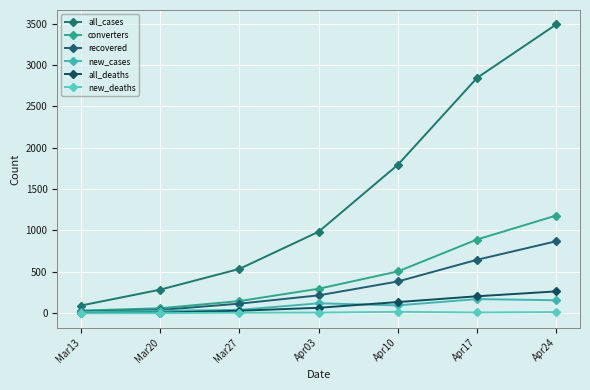

Reading left to right, extract all data points from this chart.

all_cases: Mar13=93	Mar20=285	Mar27=536	Apr03=985	Apr10=1794	Apr17=2844	Apr24=3490
converters: Mar13=32	Mar20=60	Mar27=147	Apr03=296	Apr10=505	Apr17=891	Apr24=1181
recovered: Mar13=21	Mar20=39	Mar27=116	Apr03=216	Apr10=384	Apr17=646	Apr24=870
new_cases: Mar13=13	Mar20=29	Mar27=41	Apr03=120	Apr10=95	Apr17=171	Apr24=157
all_deaths: Mar13=2	Mar20=8	Mar27=30	Apr03=66	Apr10=135	Apr17=205	Apr24=264
new_deaths: Mar13=0	Mar20=1	Mar27=6	Apr03=8	Apr10=17	Apr17=9	Apr24=14